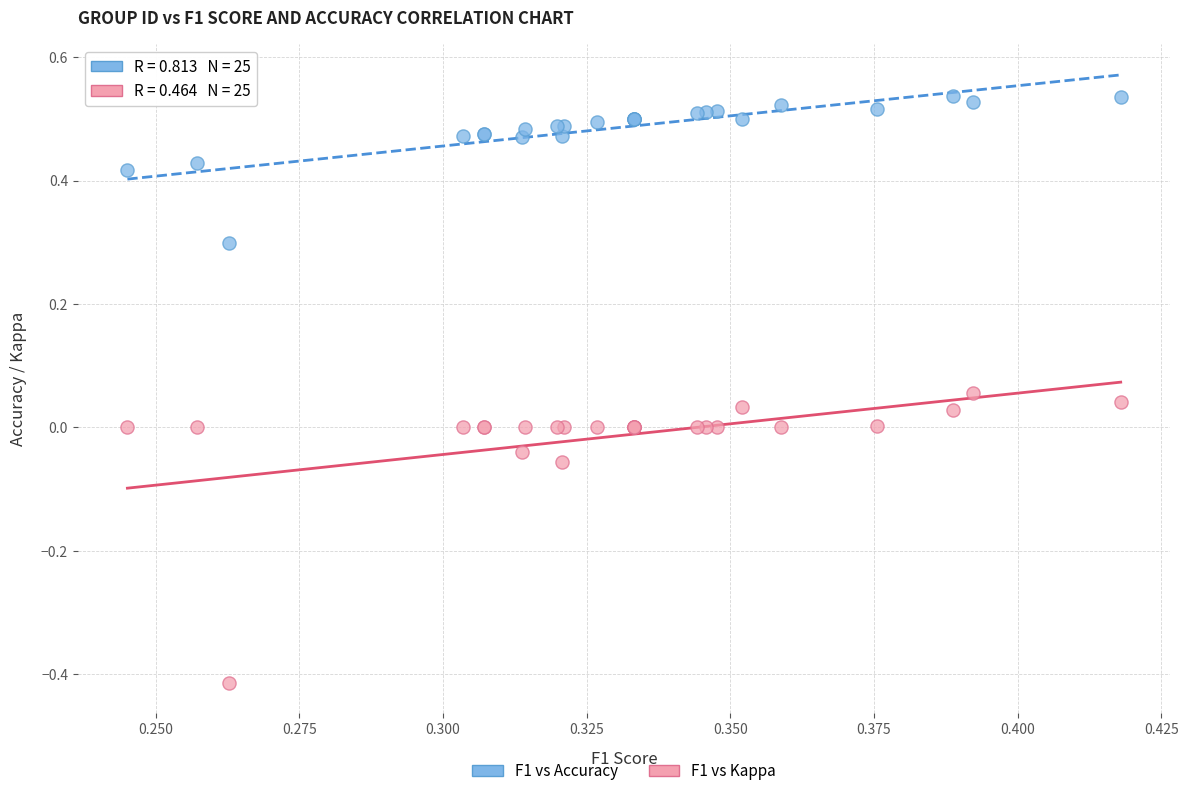

Which series reaches the minimum Y coordinate?

F1 vs Kappa